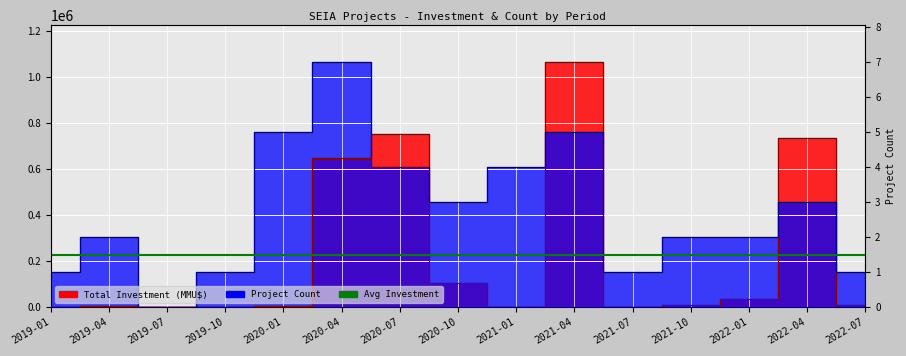

True or false: Project Count has a value of 82135.7 at 2021-10.

False